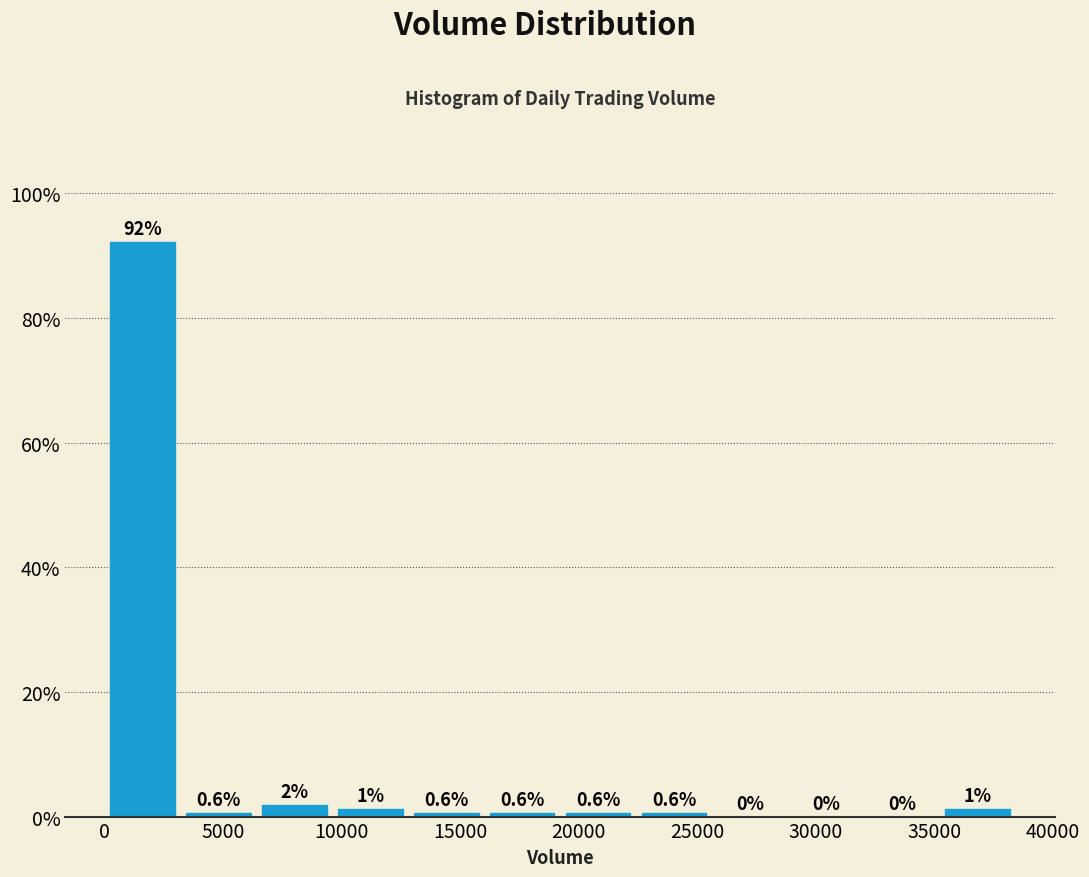

Which range on the x-axis has the tallest bar?

0 to 3000